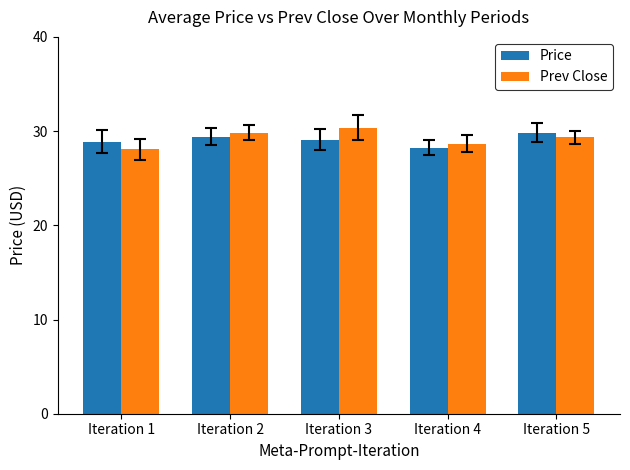

What are all the series names shown in the legend?

Price, Prev Close